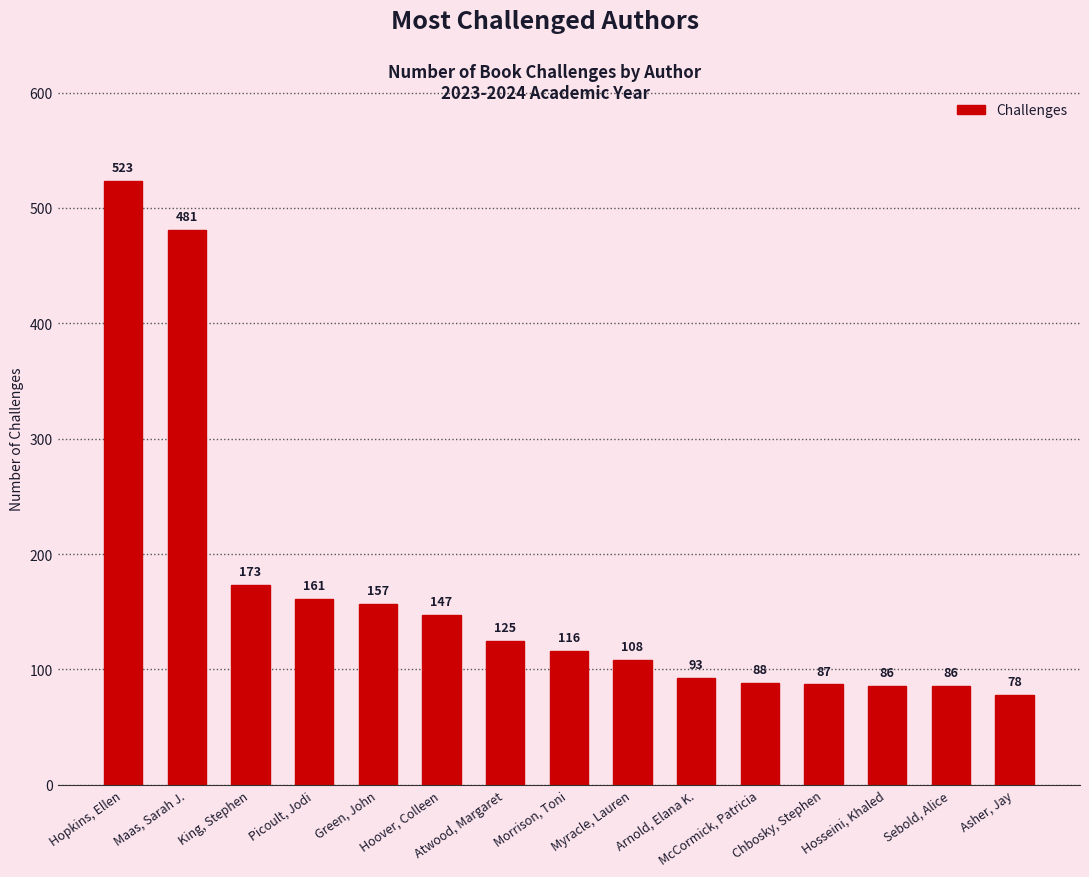

What is the smallest value displayed?

78